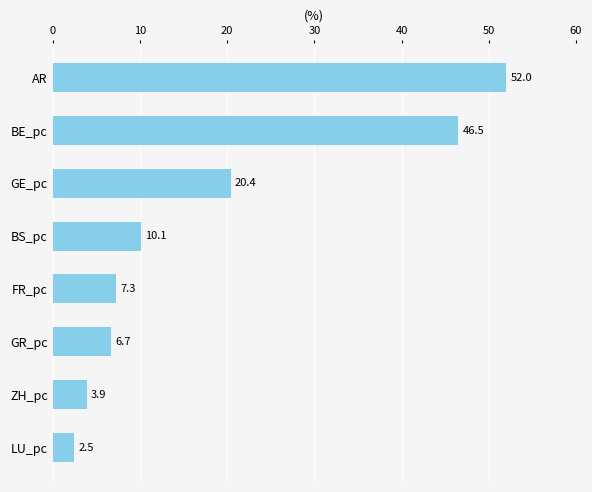

Is it true that the value at BE_pc is 25.3?

False